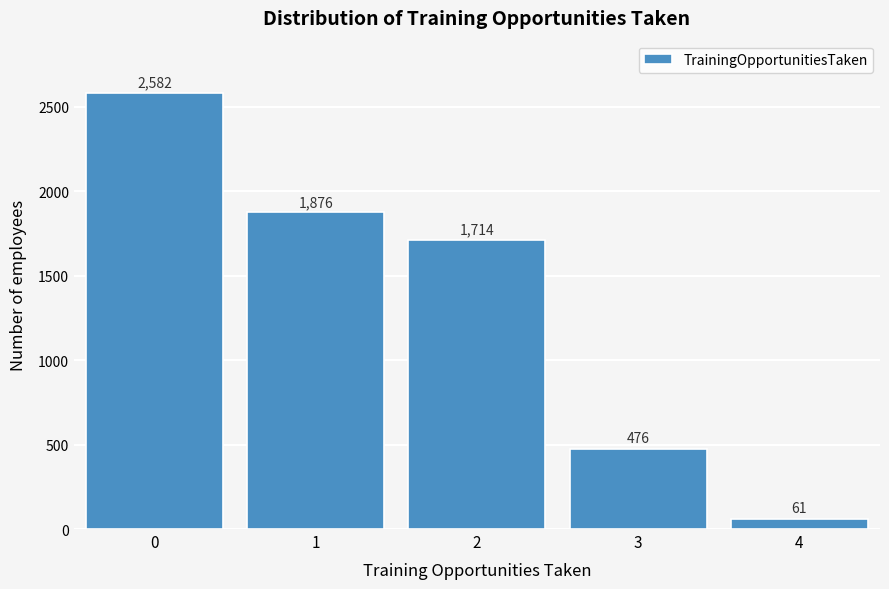

Reading left to right, extract all data points from this chart.

0=2582	1=1876	2=1714	3=476	4=61